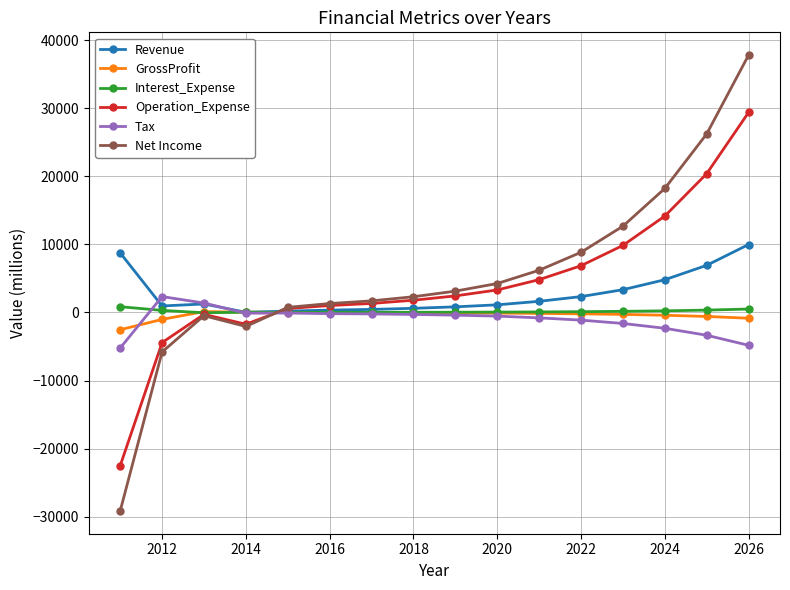

Which series has the largest range (max minus min)?

Net Income